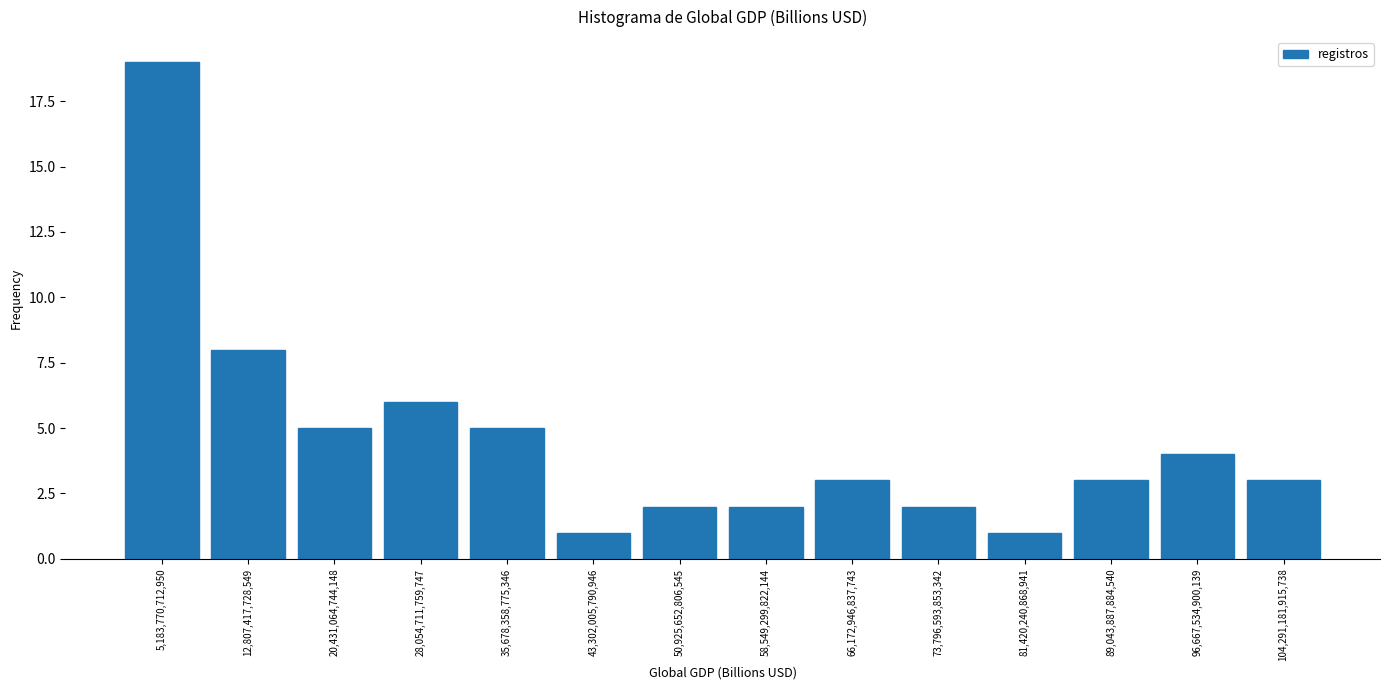

Reading left to right, transcribe this chart: for each bar, give the range it covers on the x-axis and its height. Neither the bar edges nor the heights are printed on the chart, so give them approximately, as read against the axes.

1000000000000 to 9000000000000: 19
9000000000000 to 17000000000000: 8
17000000000000 to 24000000000000: 5
24000000000000 to 32000000000000: 6
32000000000000 to 39000000000000: 5
39000000000000 to 47000000000000: 1
47000000000000 to 55000000000000: 2
55000000000000 to 62000000000000: 2
62000000000000 to 70000000000000: 3
70000000000000 to 78000000000000: 2
78000000000000 to 85000000000000: 1
85000000000000 to 93000000000000: 3
93000000000000 to 100000000000000: 4
100000000000000 to 108000000000000: 3